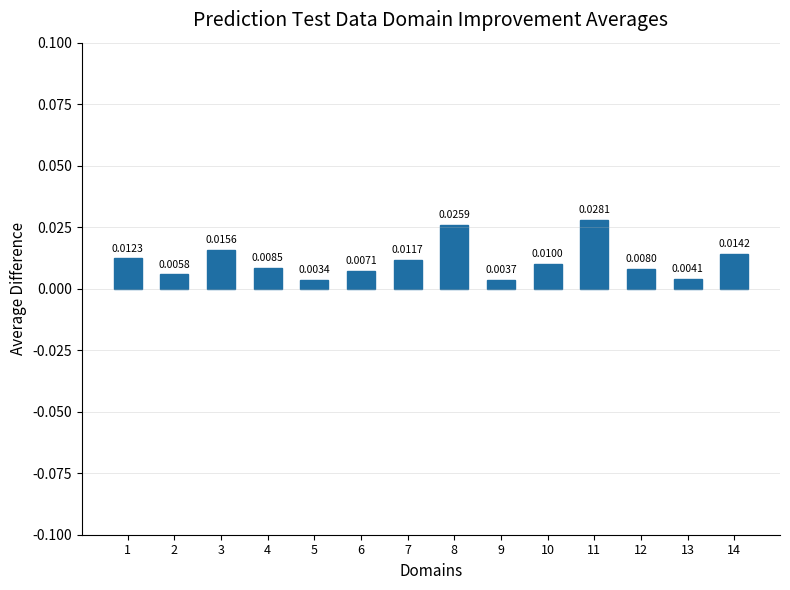

List the labels in order of value, largest first.

11, 8, 3, 14, 1, 7, 10, 4, 12, 6, 2, 13, 9, 5